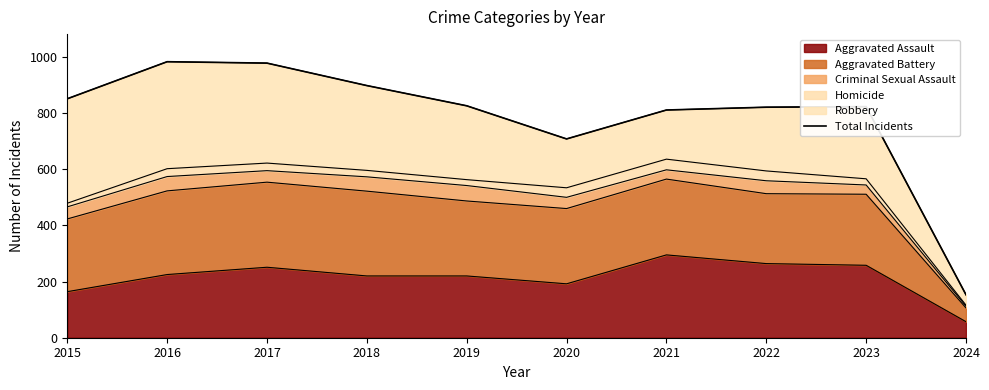

How many lines are shown in the chart?

1